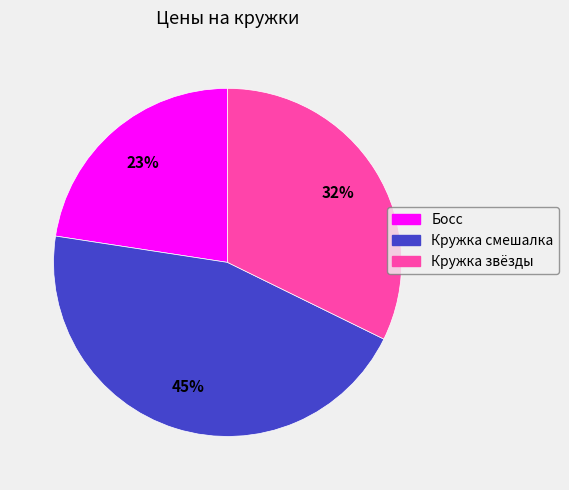

Approximately how many times larger is the value at Кружка смешалка compared to Кружка звёзды?

1.4